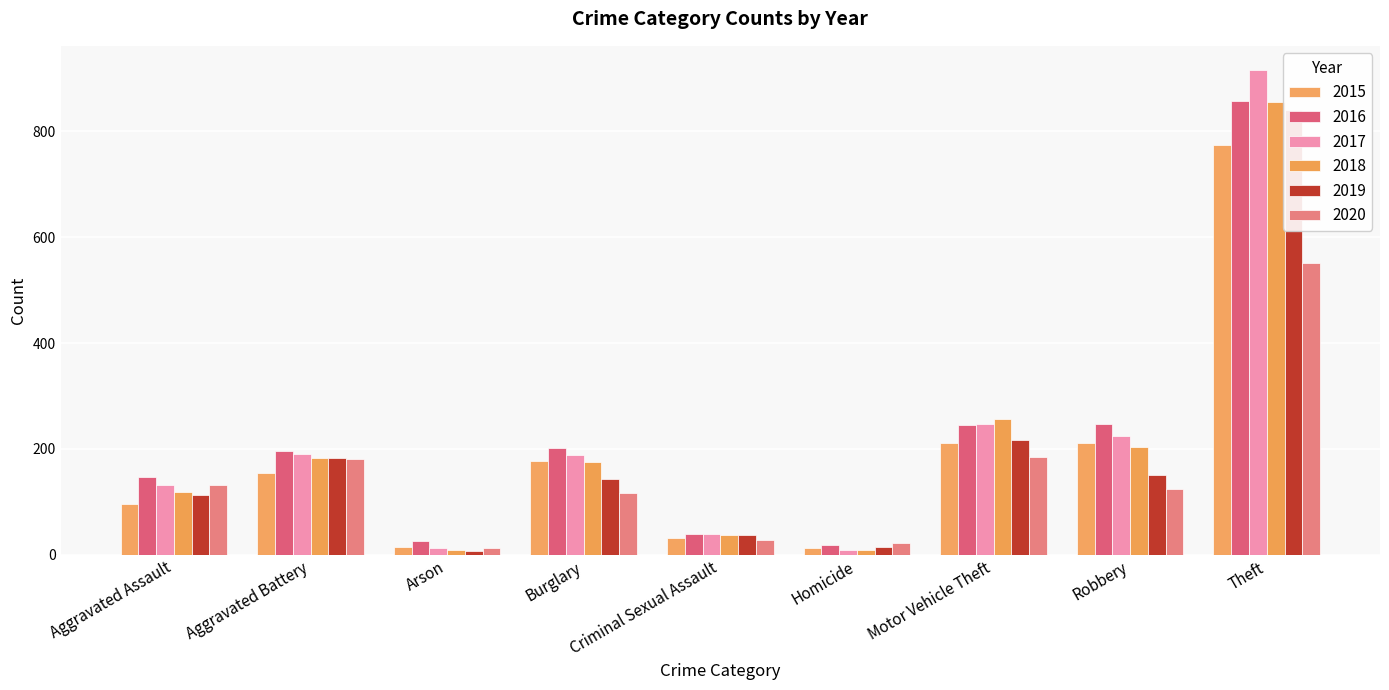

Are the bars grouped side by side (vs. stacked)?

Yes